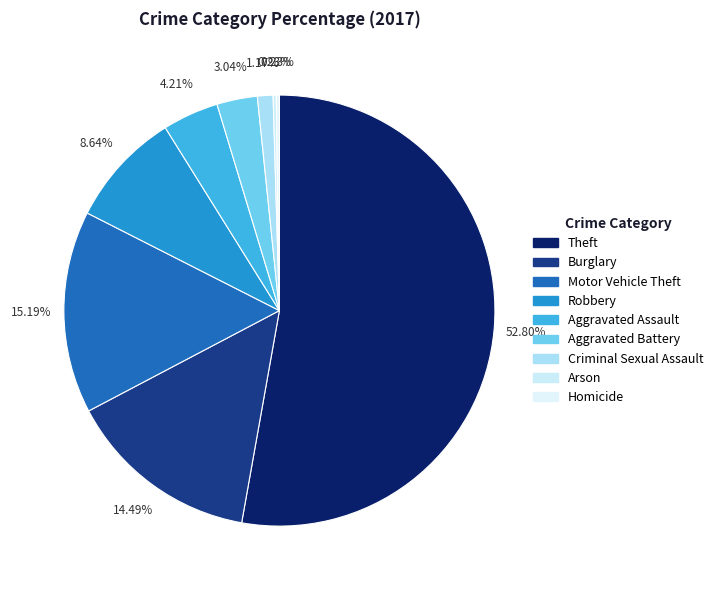

Which category has the biggest portion of the pie?

Theft